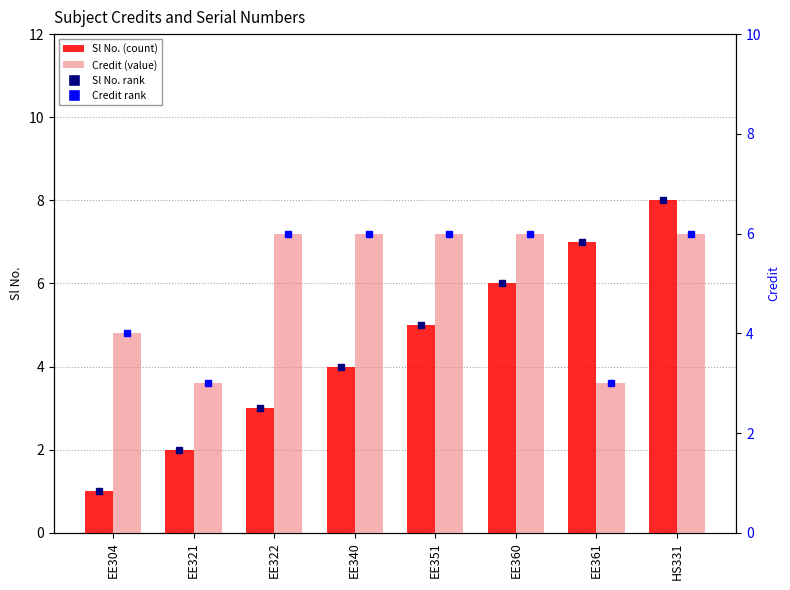

What is the lowest value of the Credit series?

3